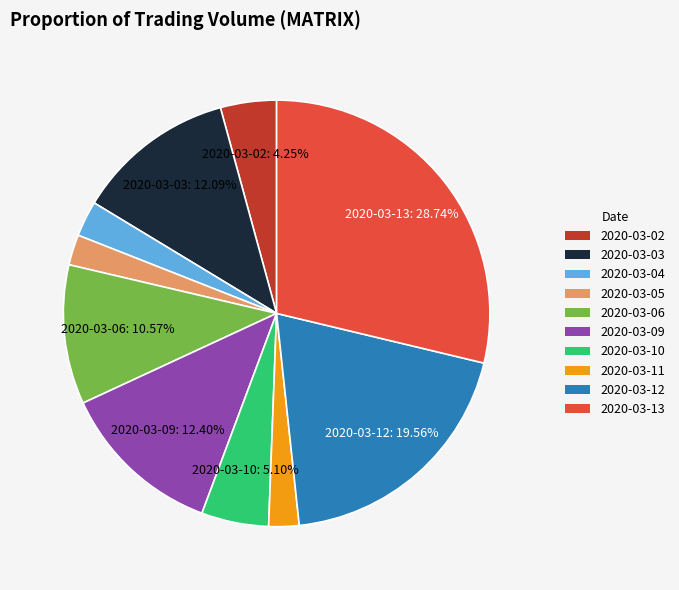

What is the largest slice in the pie chart?

2020-03-13